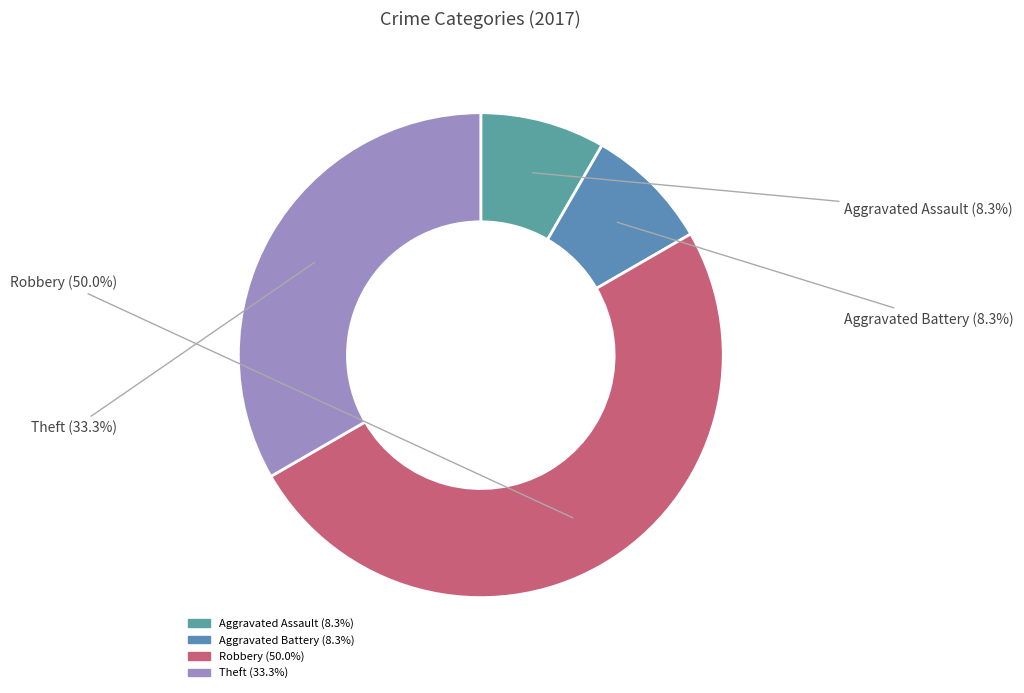

Does Aggravated Assault represent more than half of the total?

No